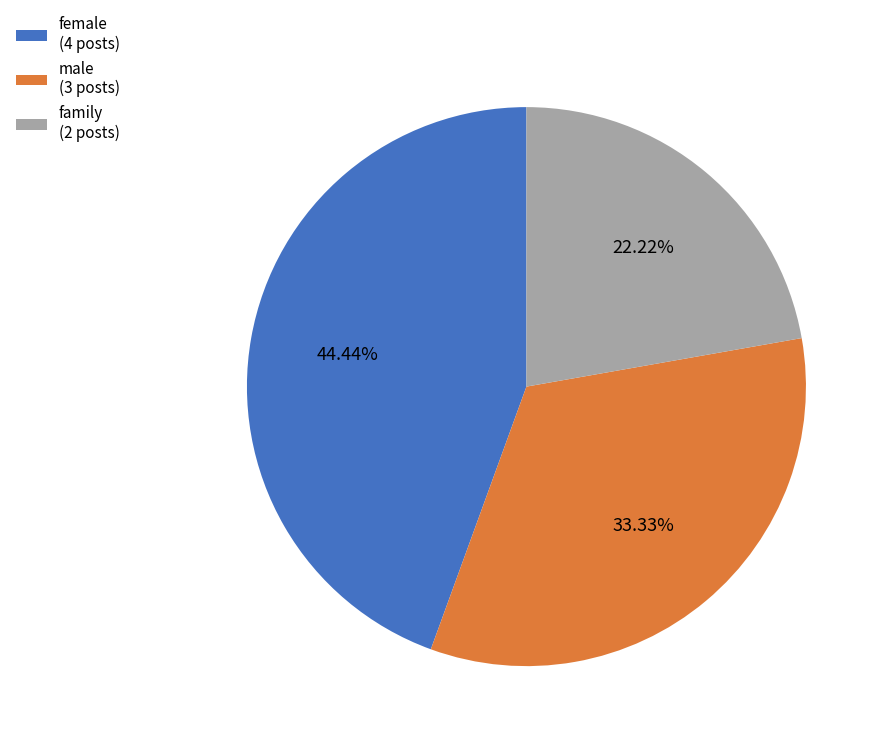

Is there a majority slice in this chart?

No